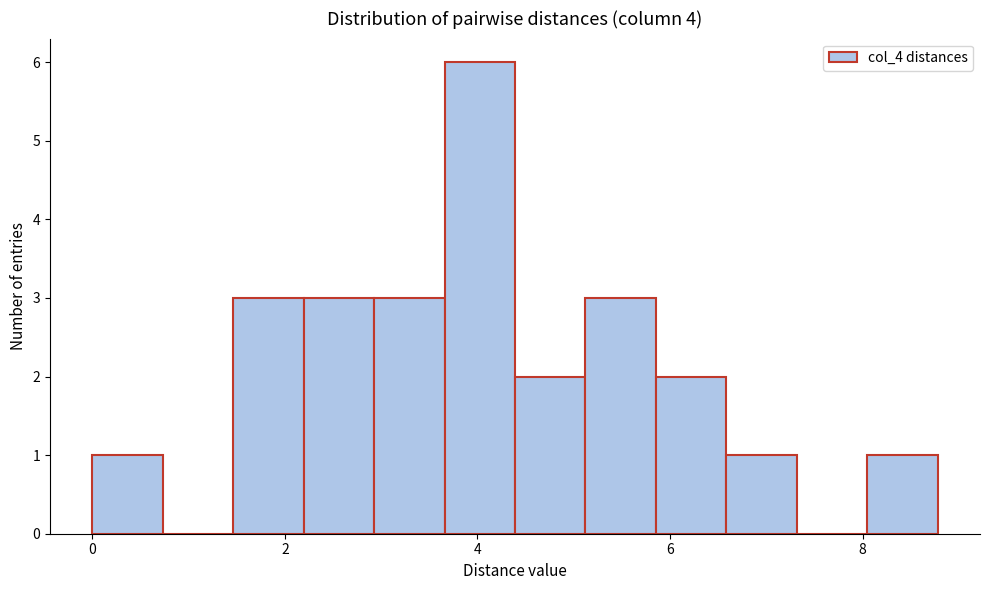

Around what value on the x-axis is the tallest bar? Give the approximate position of its centre, as read against the axis.

4.0